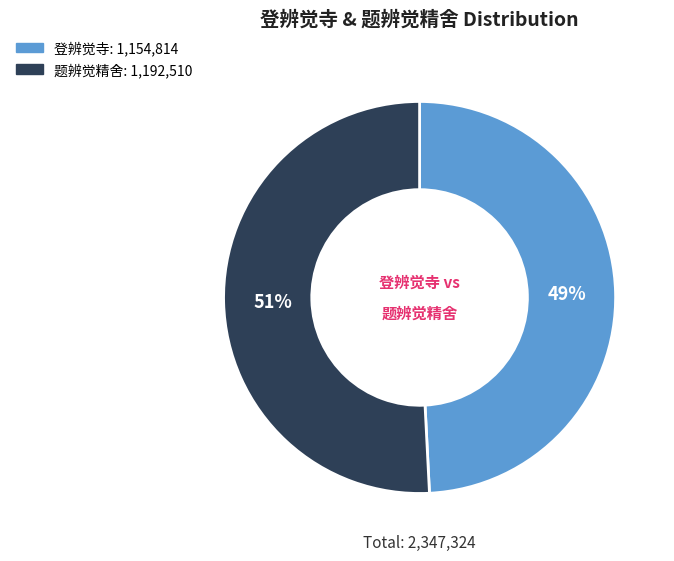

Which has a higher value, 登辨觉寺 or 题辨觉精舍?

题辨觉精舍